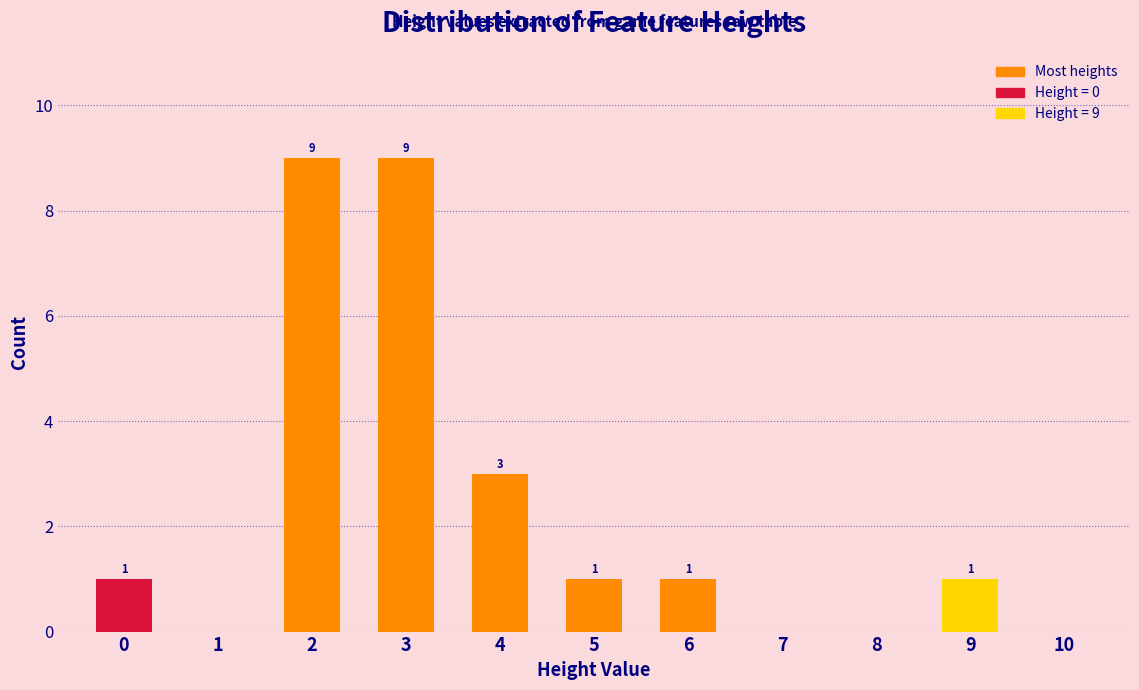

Reading left to right, extract all data points from this chart.

0=1	1=0	2=9	3=9	4=3	5=1	6=1	7=0	8=0	9=1	10=0